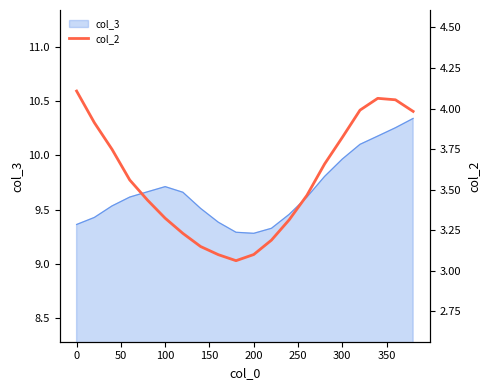

Is it true that the value at 11 is 1.2?

False